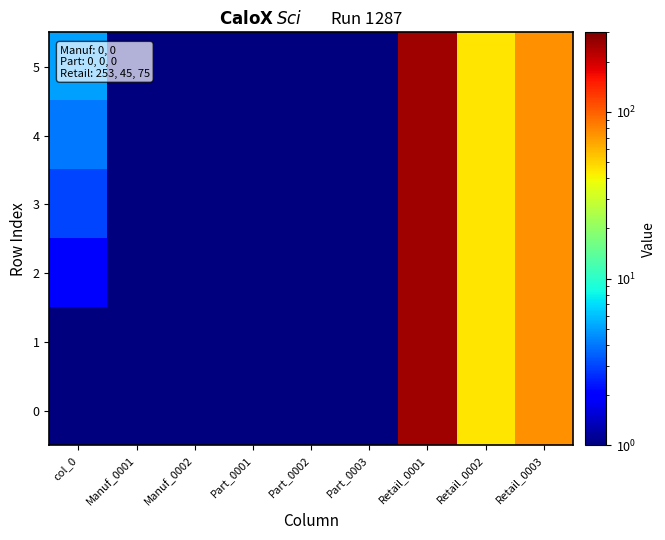

Which series has the largest total across all categories?

5